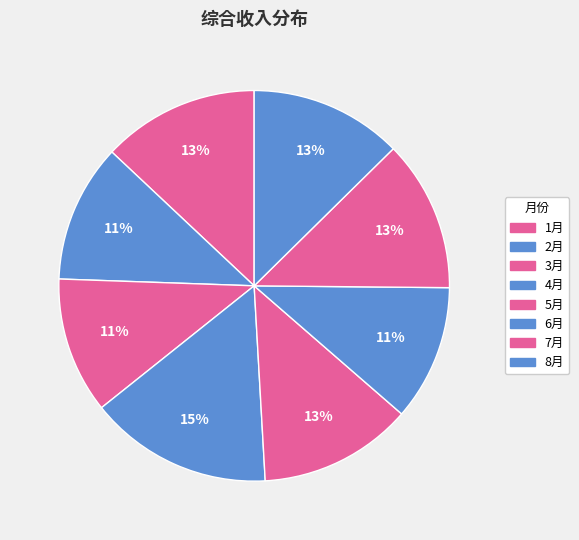

What is the largest slice in the pie chart?

4月